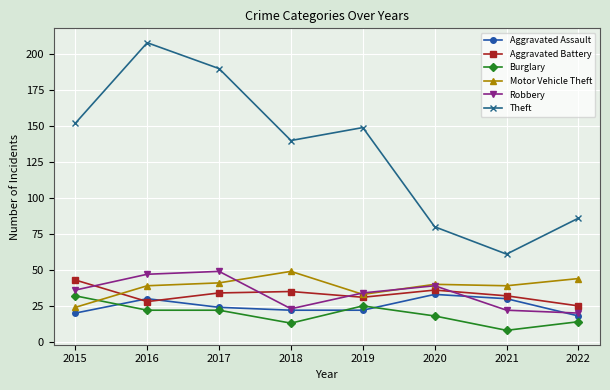

Between 2015 and 2016, which series saw the biggest shift?

Theft